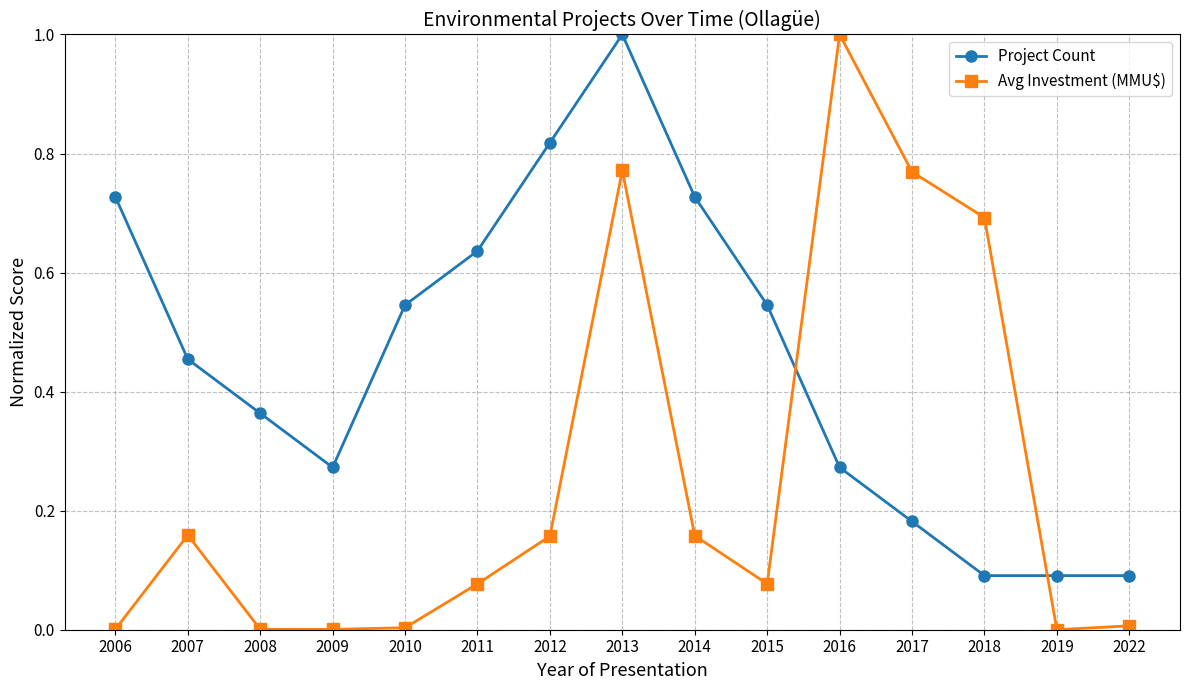

What is the highest value of the Avg Investment (MMU$) series?

1.0